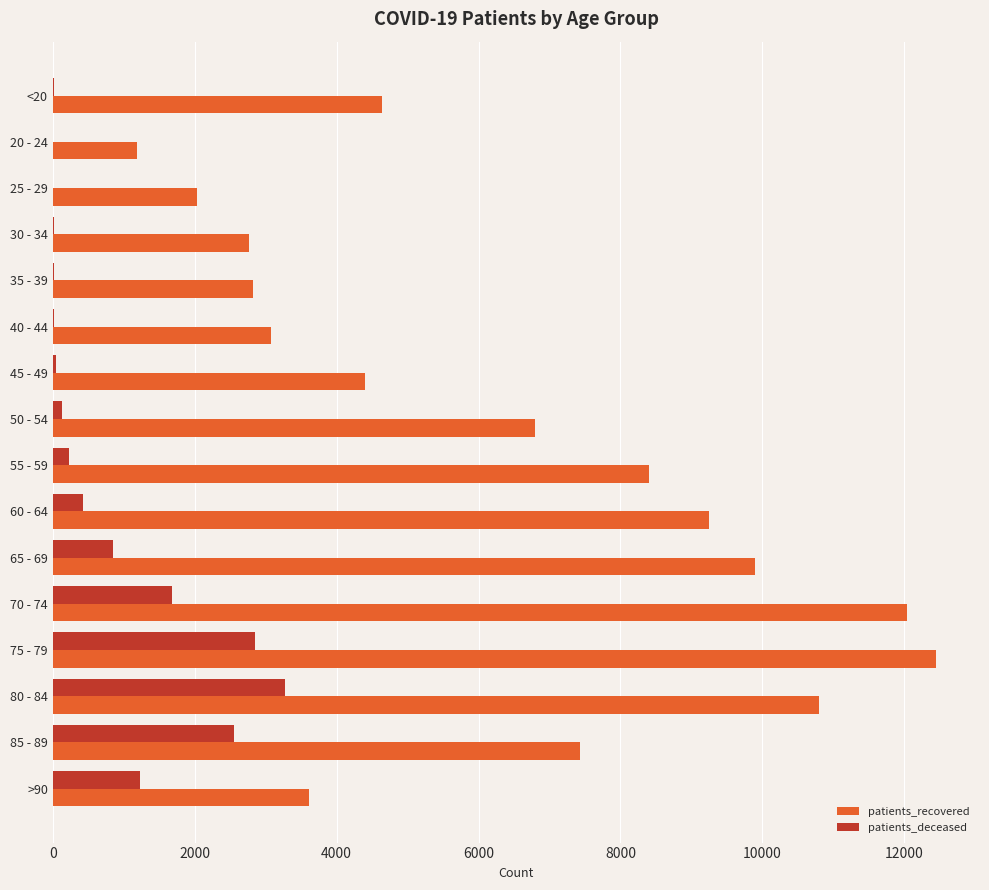

What is the sum of all patients_deceased values?

13356